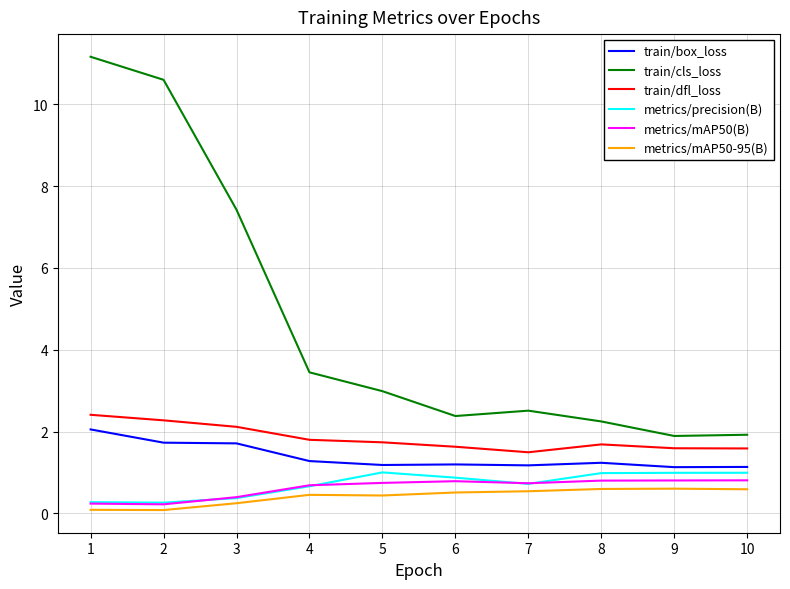

What is the sum of all metrics/precision(B) values?

7.1